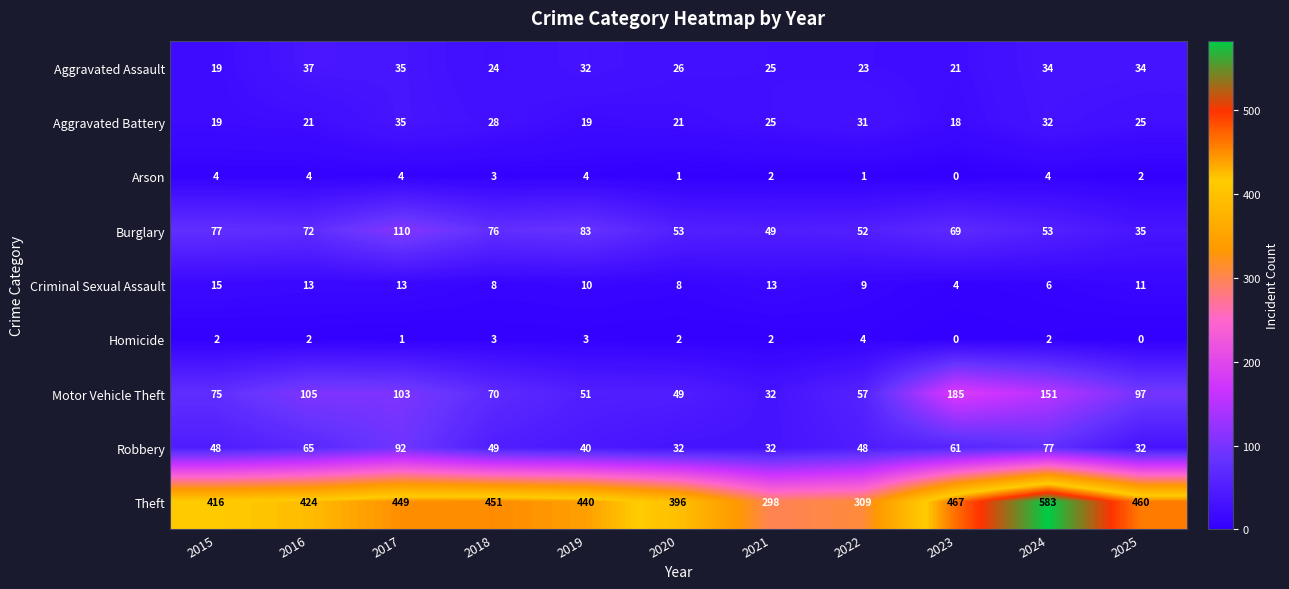

At which category is the sum across all series the highest?

2024